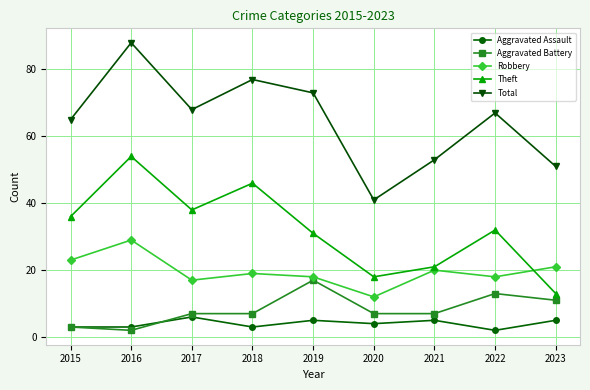

Reading right to left, what are all the values shown in this chart?

Aggravated Assault: 2023=5	2022=2	2021=5	2020=4	2019=5	2018=3	2017=6	2016=3	2015=3
Aggravated Battery: 2023=11	2022=13	2021=7	2020=7	2019=17	2018=7	2017=7	2016=2	2015=3
Robbery: 2023=21	2022=18	2021=20	2020=12	2019=18	2018=19	2017=17	2016=29	2015=23
Theft: 2023=13	2022=32	2021=21	2020=18	2019=31	2018=46	2017=38	2016=54	2015=36
Total: 2023=51	2022=67	2021=53	2020=41	2019=73	2018=77	2017=68	2016=88	2015=65